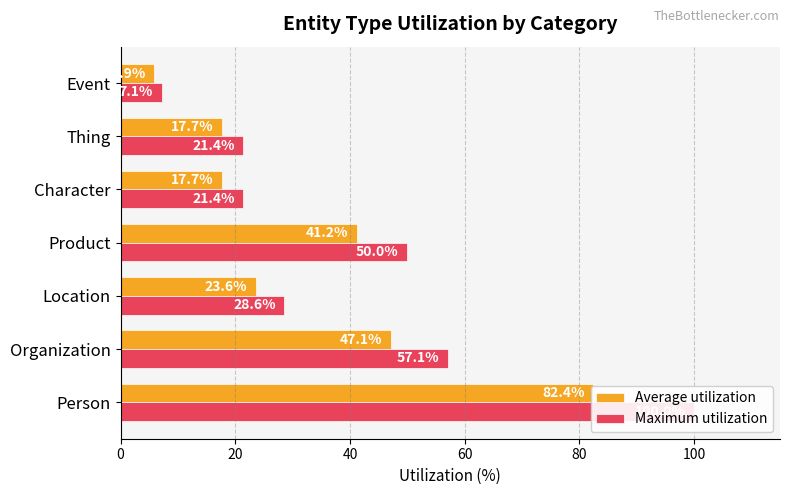

What is the difference between the highest and lowest values at Location?

5.0